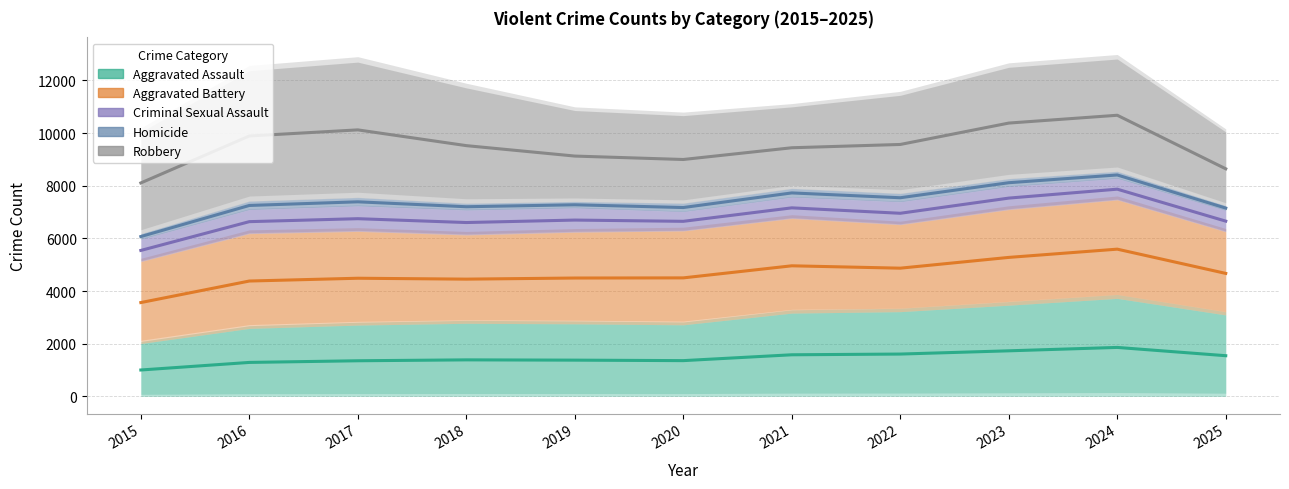

What is the maximum value shown in the chart?

5145